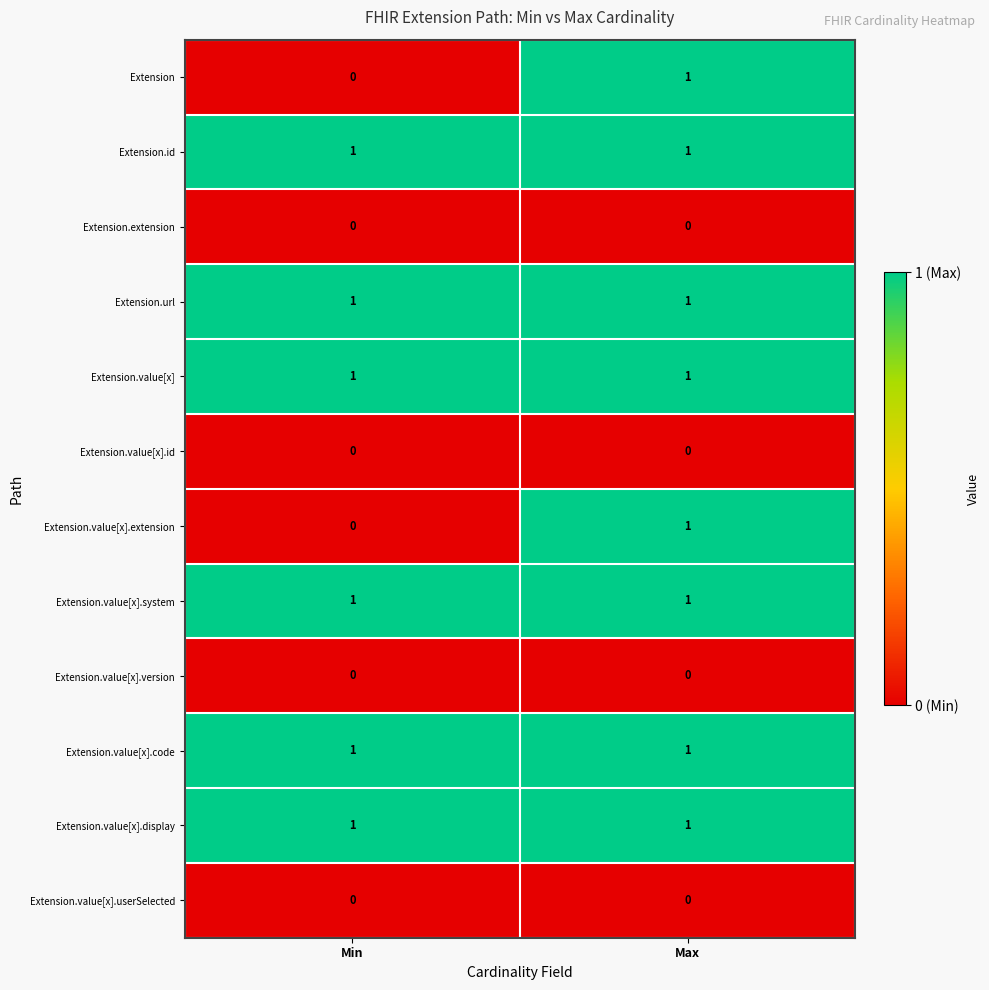

Is the value of Extension.value[x] at Min greater than the value of Extension.value[x].id at Min?

Yes